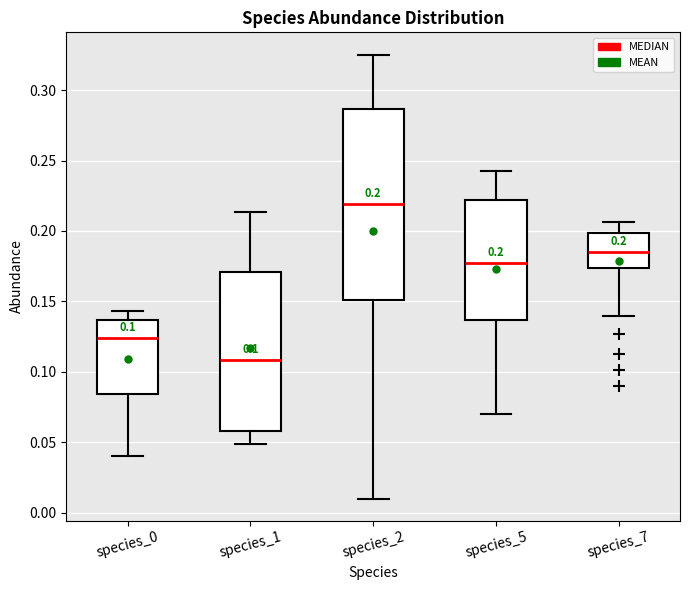

Which box has the lowest median line?

species_1